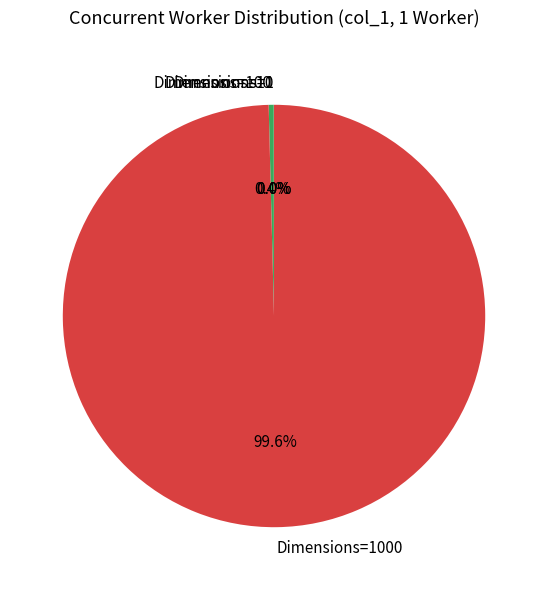

Is there any slice that represents more than half of the pie?

Yes